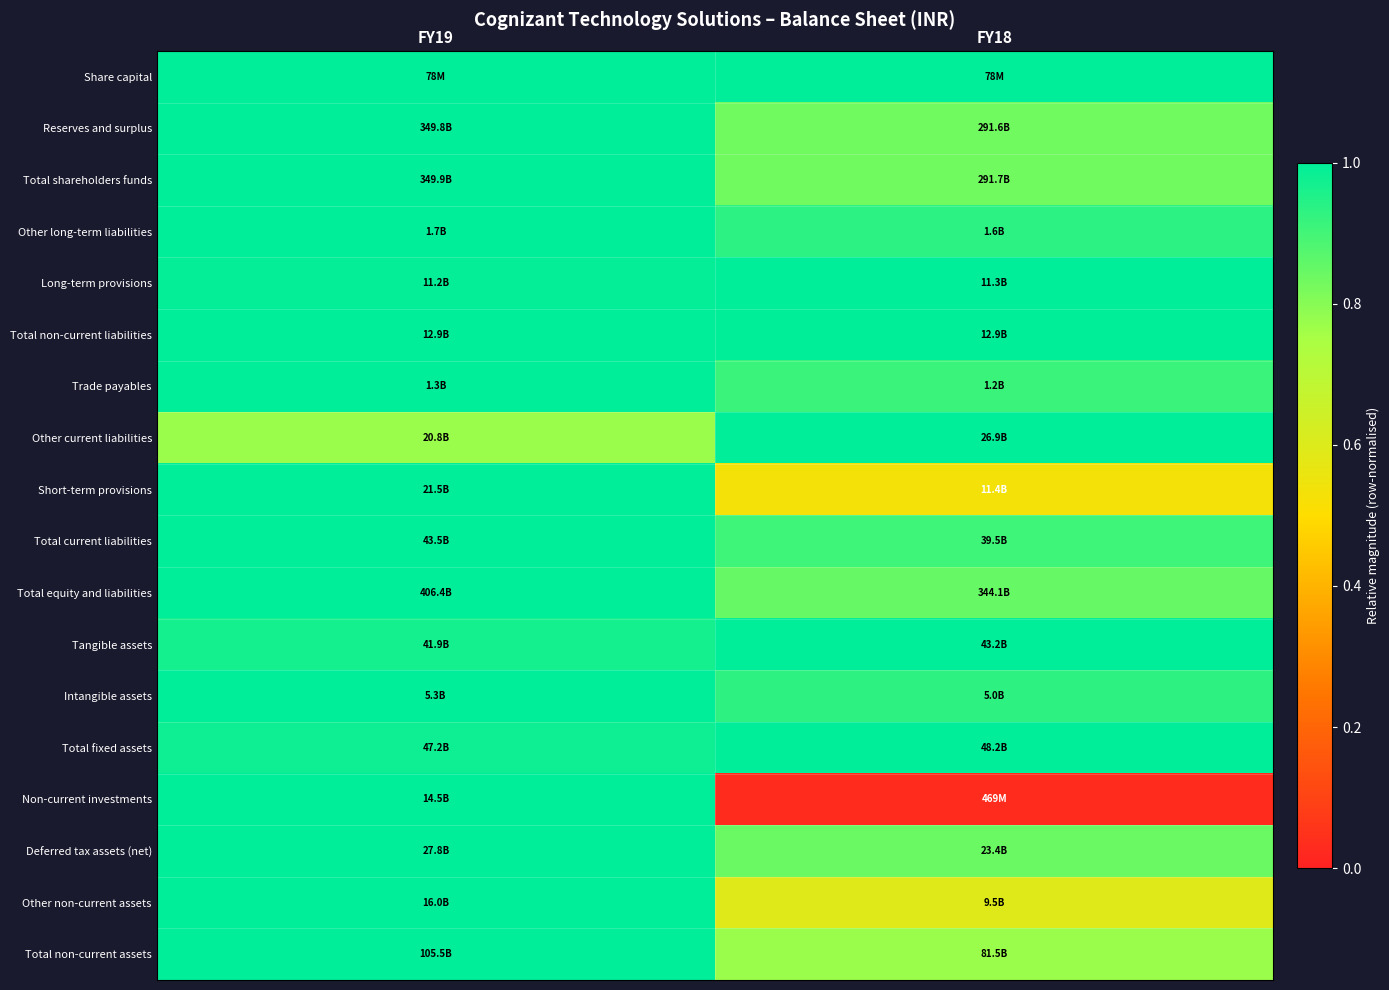

Reading right to left, what are all the values shown in this chart?

Share capital: FY18=1.0	FY19=1.0
Reserves and surplus: FY18=0.8	FY19=1.0
Total shareholders funds: FY18=0.8	FY19=1.0
Other long-term liabilities: FY18=0.9	FY19=1.0
Long-term provisions: FY18=1.0	FY19=1.0
Total non-current liabilities: FY18=1.0	FY19=1.0
Trade payables: FY18=0.9	FY19=1.0
Other current liabilities: FY18=1.0	FY19=0.8
Short-term provisions: FY18=0.5	FY19=1.0
Total current liabilities: FY18=0.9	FY19=1.0
Total equity and liabilities: FY18=0.8	FY19=1.0
Tangible assets: FY18=1.0	FY19=1.0
Intangible assets: FY18=0.9	FY19=1.0
Total fixed assets: FY18=1.0	FY19=1.0
Non-current investments: FY18=0.0	FY19=1.0
Deferred tax assets (net): FY18=0.8	FY19=1.0
Other non-current assets: FY18=0.6	FY19=1.0
Total non-current assets: FY18=0.8	FY19=1.0